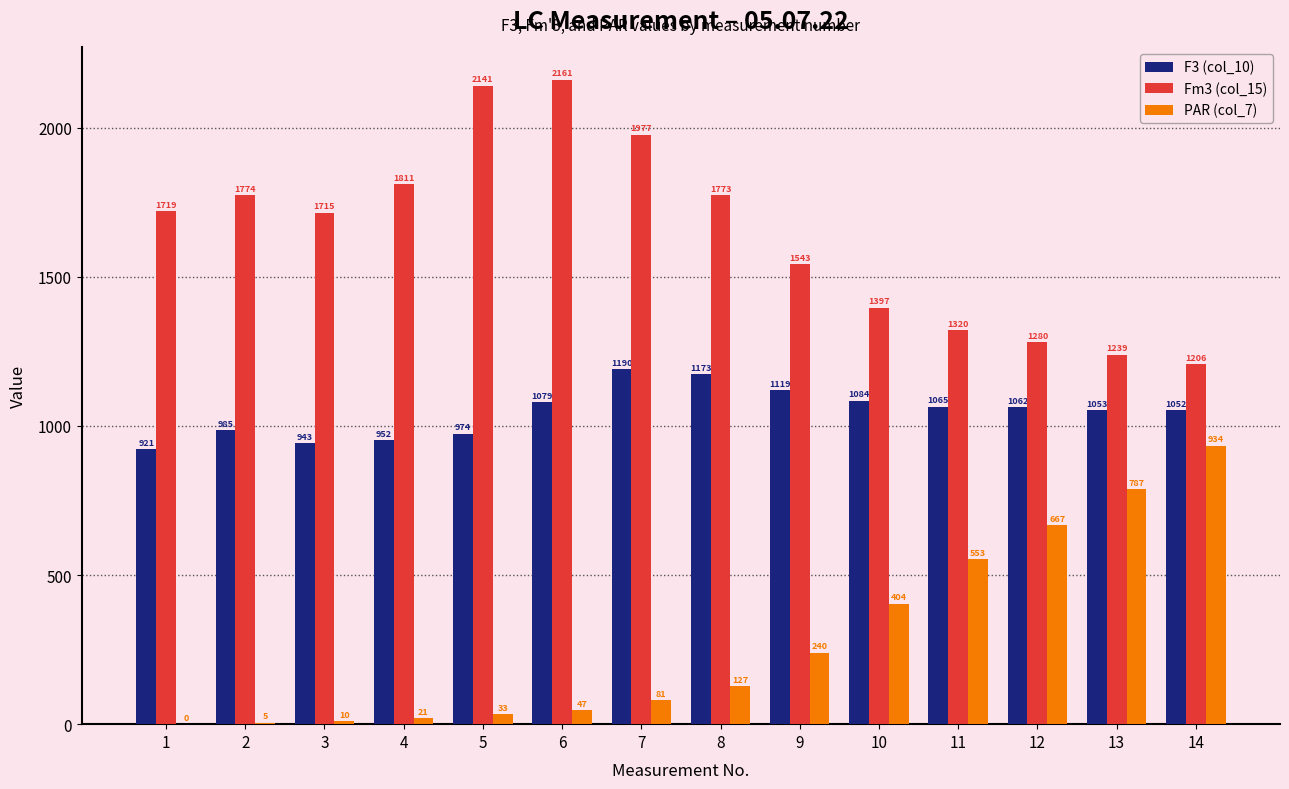

Reading left to right, transcribe all the data shown in this chart.

F3 (col_10): 1=921	2=985	3=943	4=952	5=974	6=1079	7=1190	8=1173	9=1119	10=1084	11=1065	12=1062	13=1053	14=1052
Fm3 (col_15): 1=1719	2=1774	3=1715	4=1811	5=2141	6=2161	7=1977	8=1773	9=1543	10=1397	11=1320	12=1280	13=1239	14=1206
PAR (col_7): 1=0	2=5	3=10	4=21	5=33	6=47	7=81	8=127	9=240	10=404	11=553	12=667	13=787	14=934